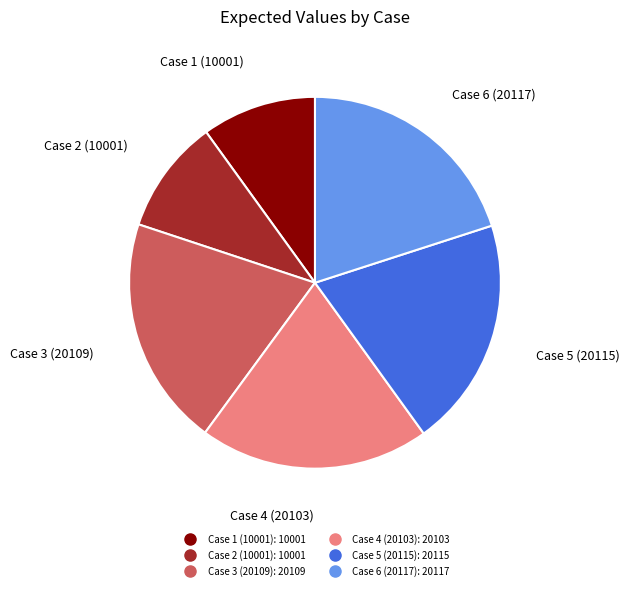

Approximately how many times larger is the value at Case 3 (20109) compared to Case 5 (20115)?

1.0